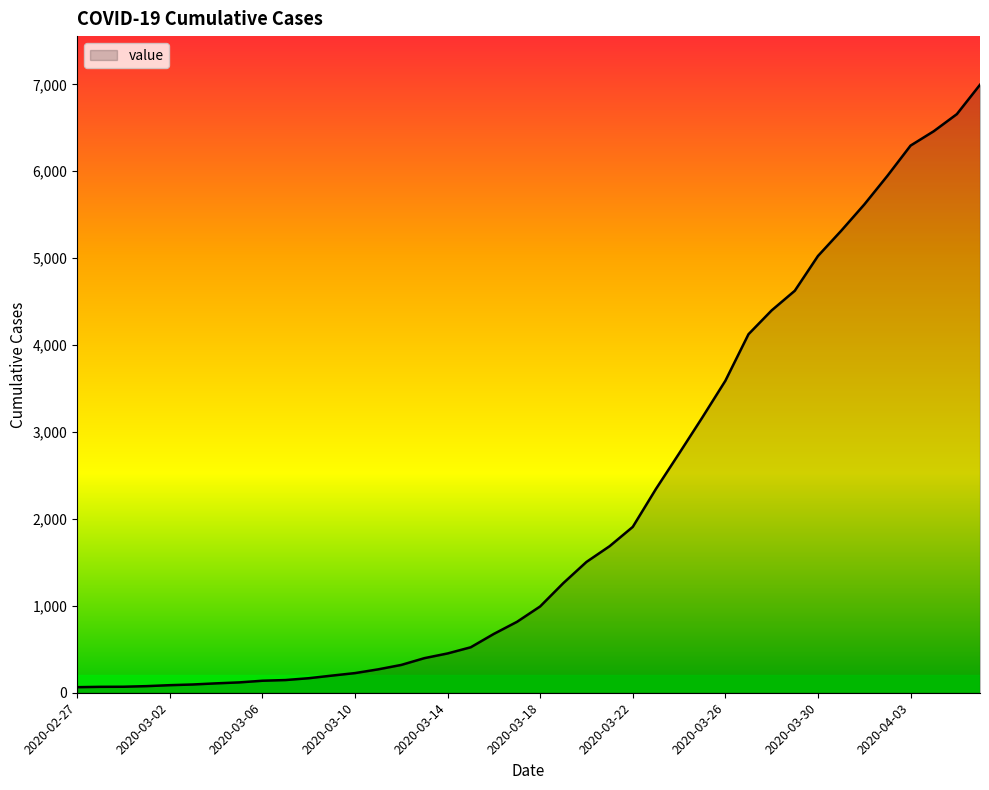

What is the difference between the maximum and minimum values?

6931